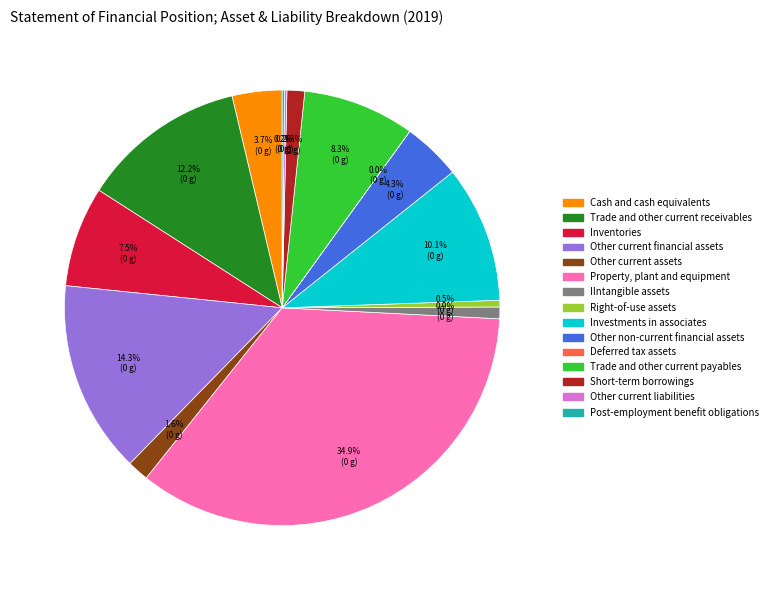

What portion of the pie excludes Other non-current financial assets?

95.7%